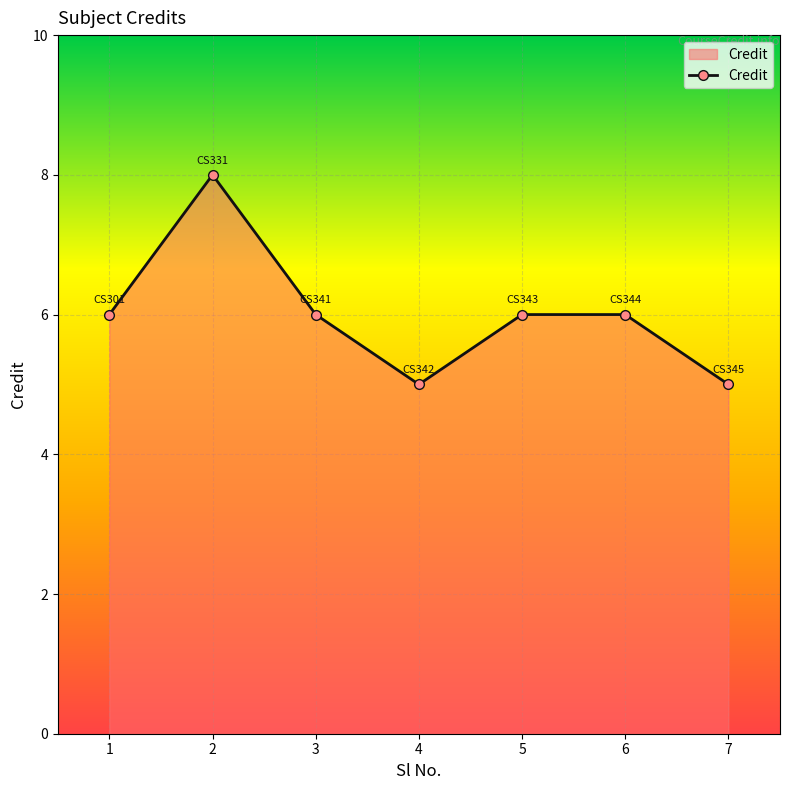

At which category does the chart reach its peak across all series?

2